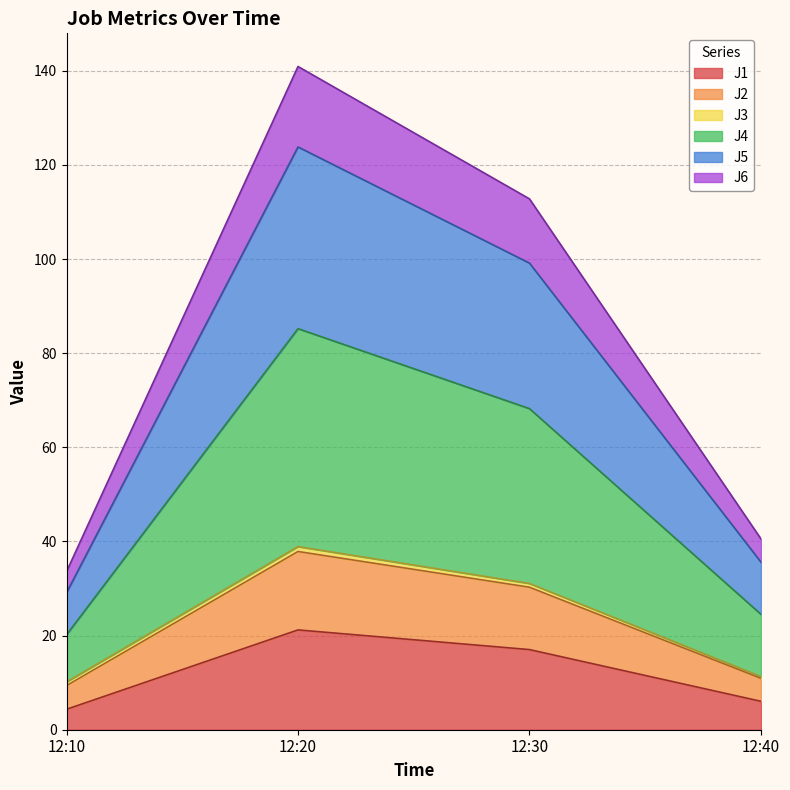

Where is J1 nearest to the value 12?

12:30